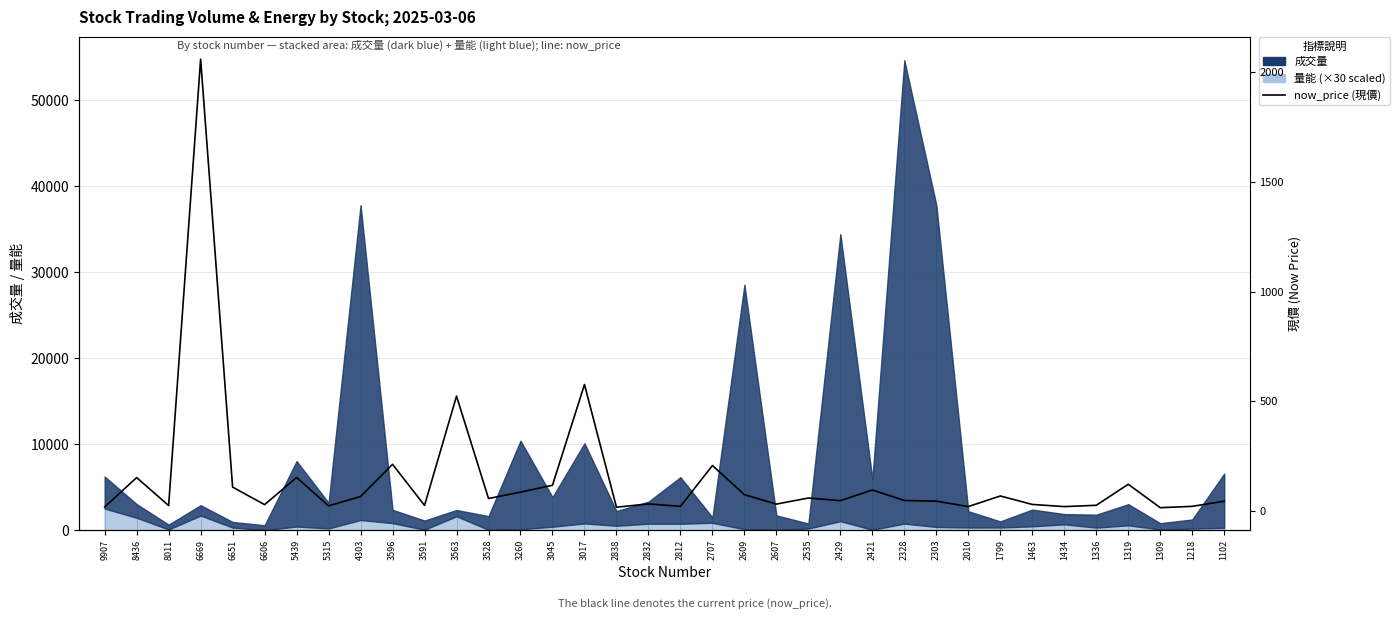

True or false: the data shows 58.3 at 2535.

True